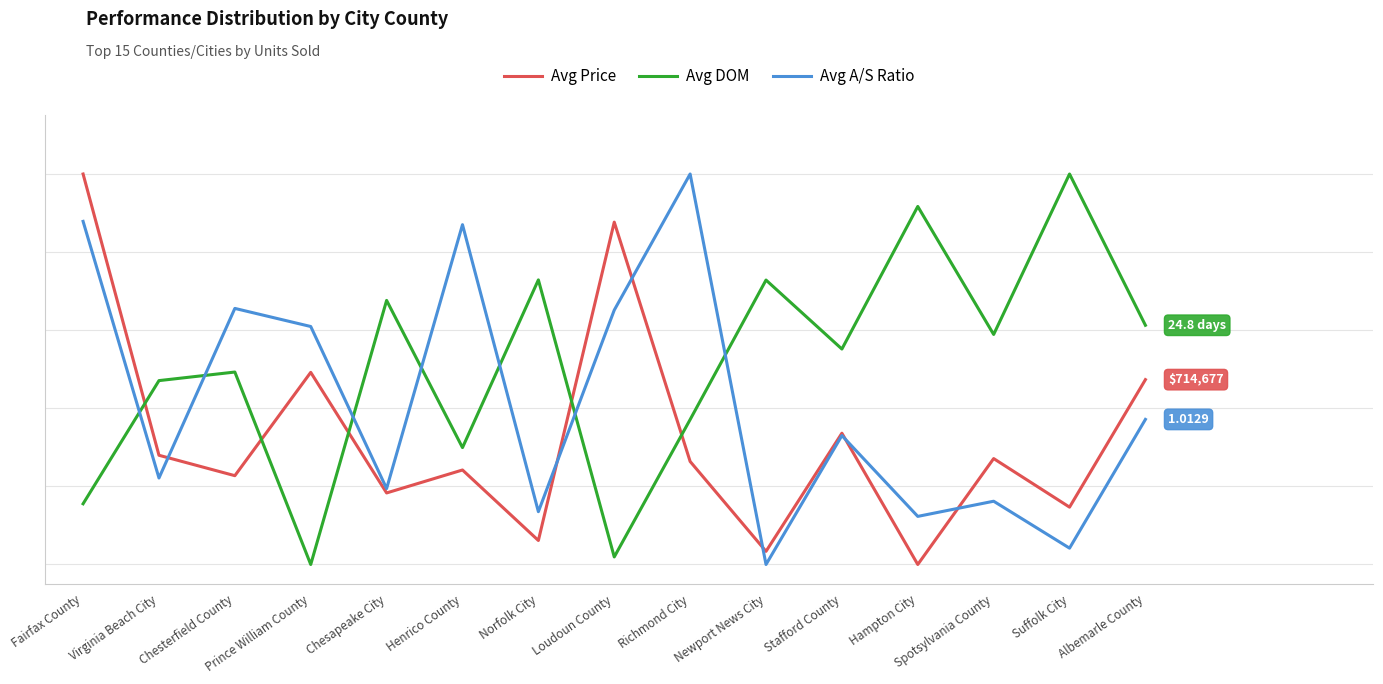

What are all the series names shown in the legend?

Avg Price, Avg DOM, Avg A/S Ratio